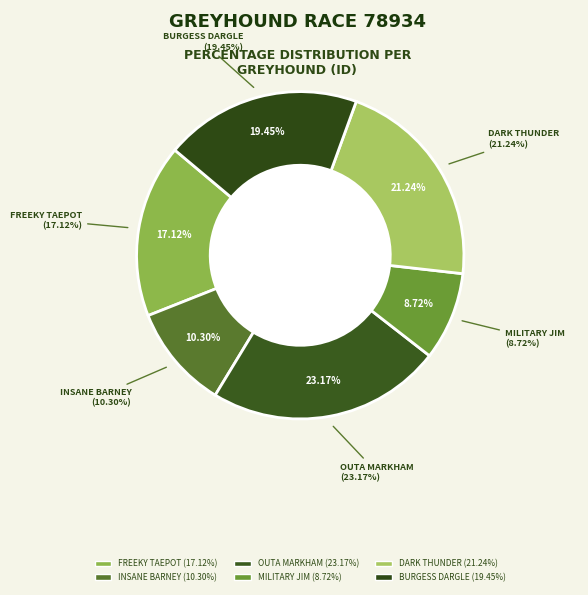

How many segments does this pie chart have?

6